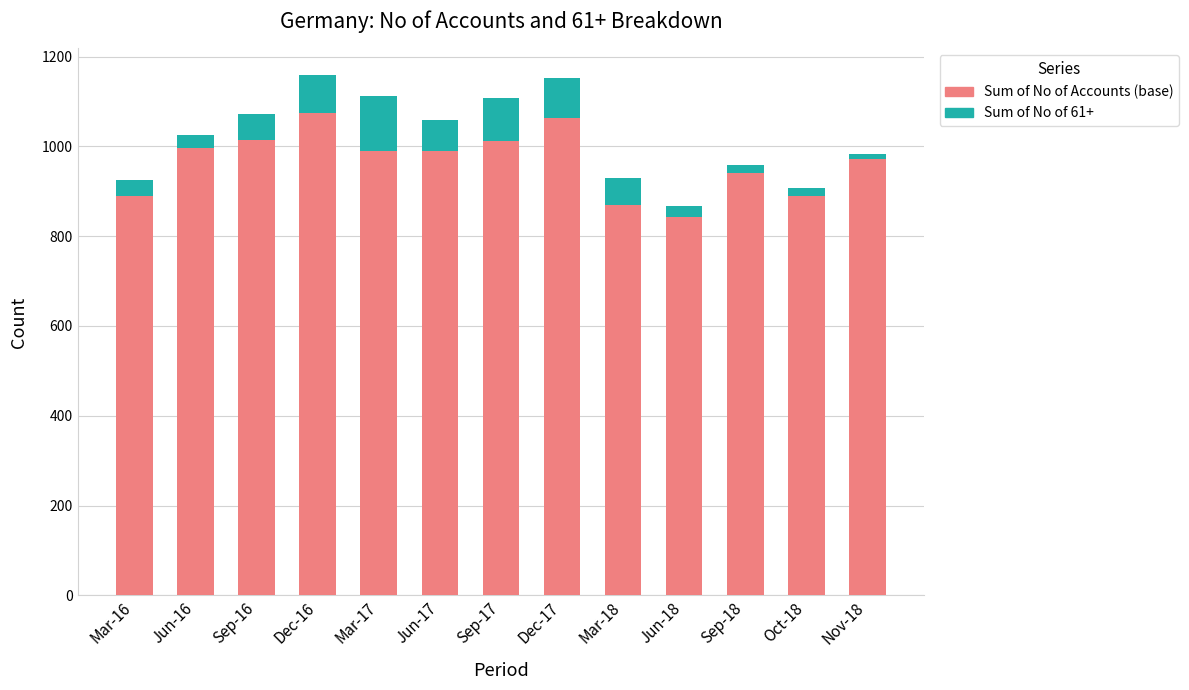

What is the sum of the Sum of No of Accounts (base) values at Sep-16 and Oct-18?

1905